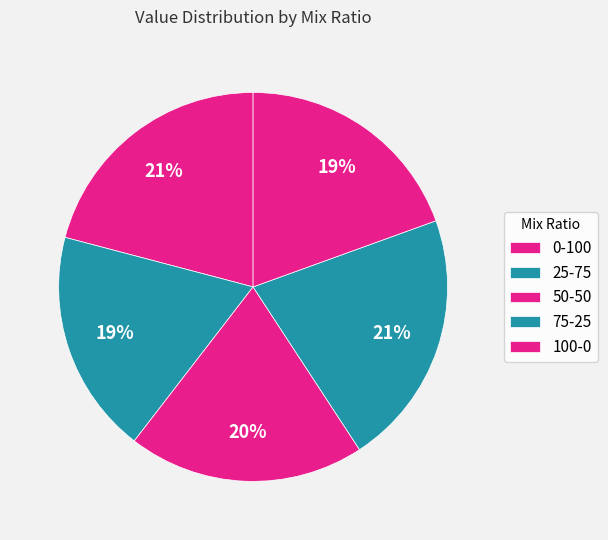

Which category has the biggest portion of the pie?

75-25